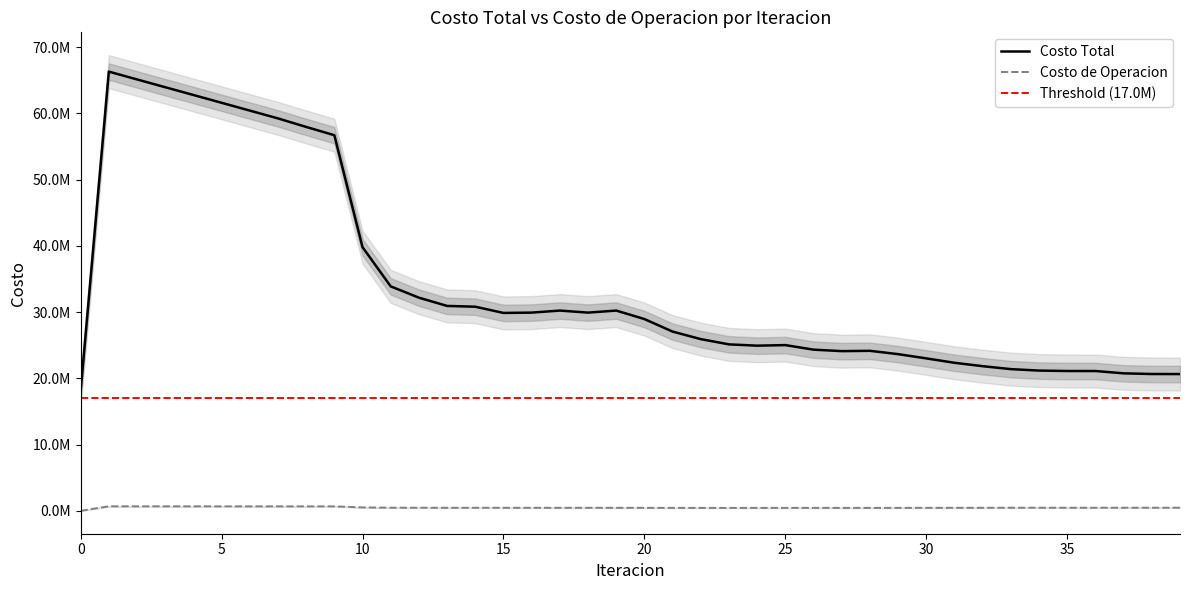

Which series has the largest total across all categories?

Costo Total